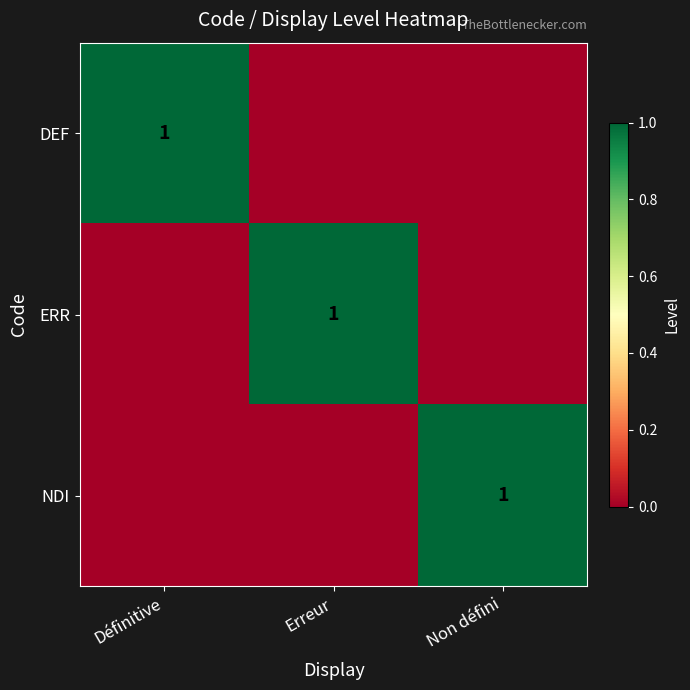

True or false: NDI has a value of 2 at Non défini.

False